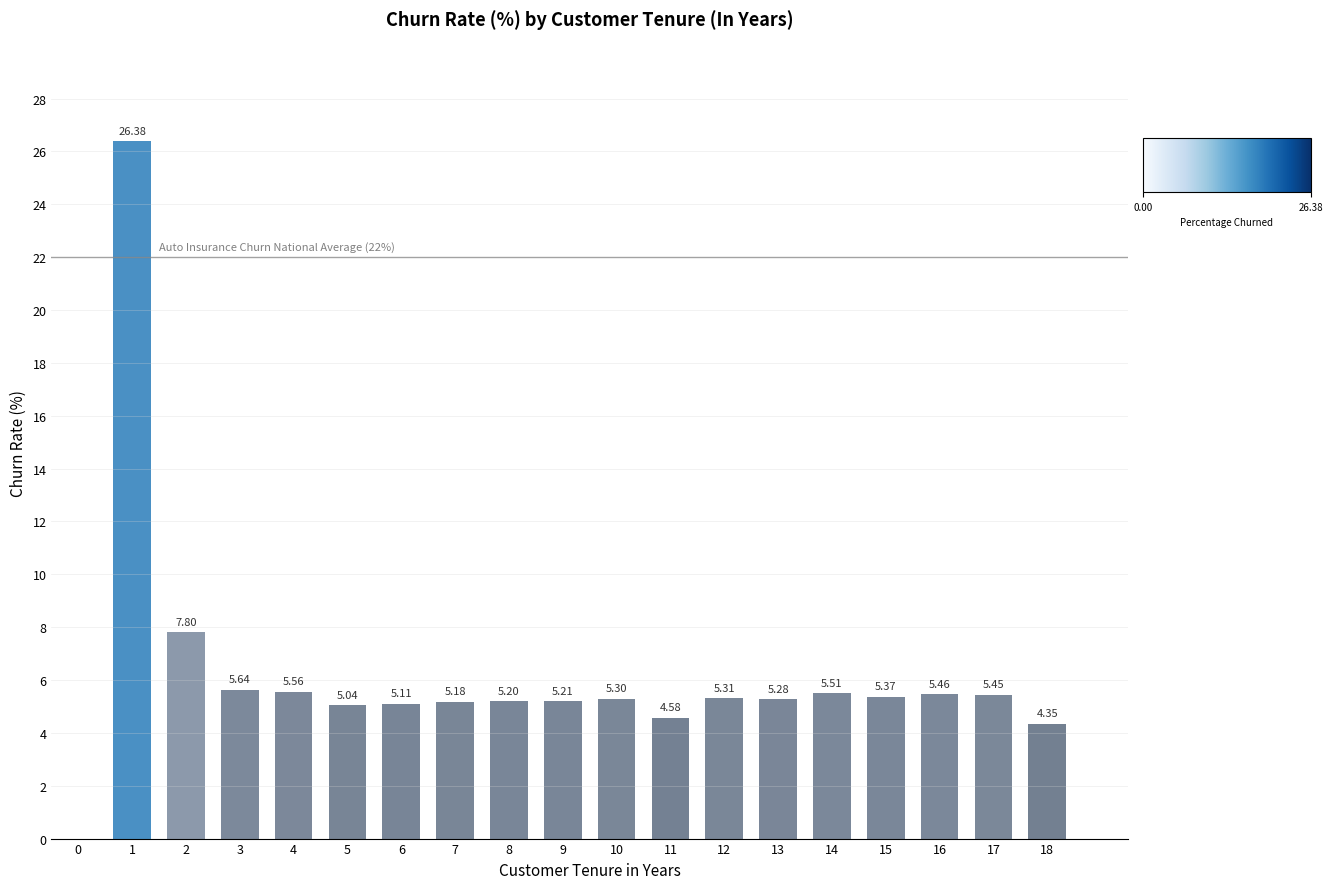

The chart shows a value of 2.5 at 3. True or false?

False